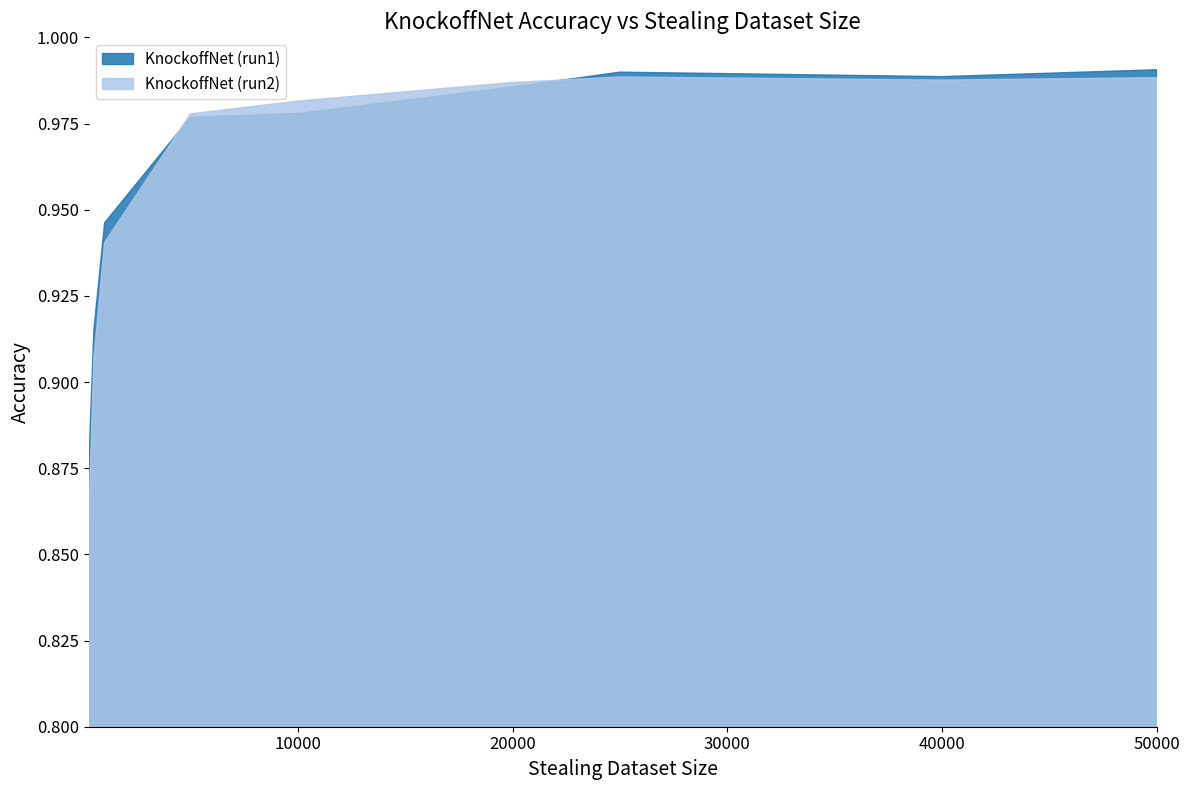

Reading left to right, extract all data points from this chart.

KnockoffNet (run1): 250=0.9	500=0.9	1000=0.9	5000=1.0	10000=1.0	20000=1.0	25000=1.0	40000=1.0	50000=1.0
KnockoffNet (run2): 250=0.9	500=0.9	1000=0.9	5000=1.0	10000=1.0	20000=1.0	25000=1.0	40000=1.0	50000=1.0